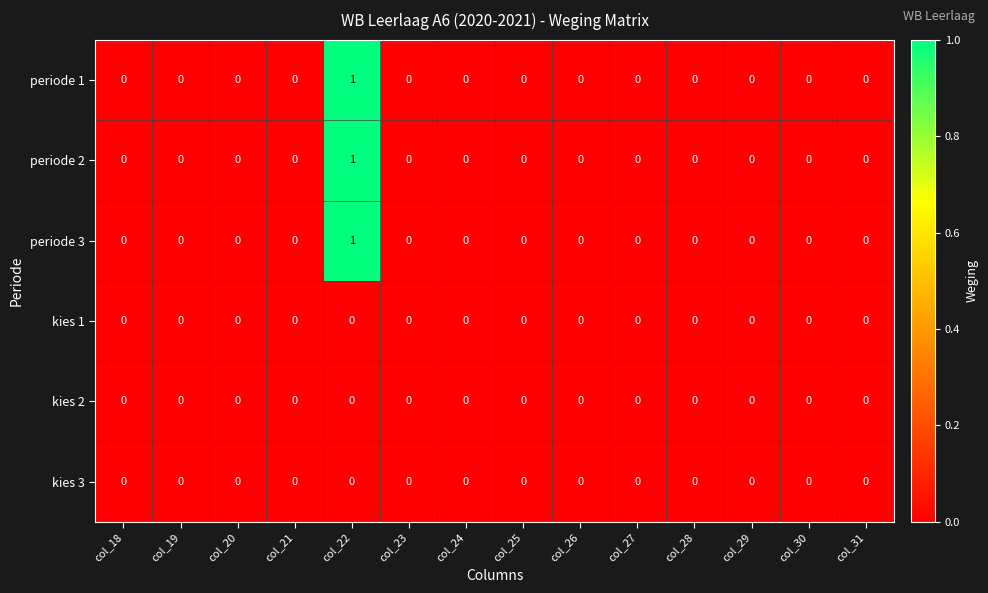

Which category has the highest value in the periode 2 series?

col_22